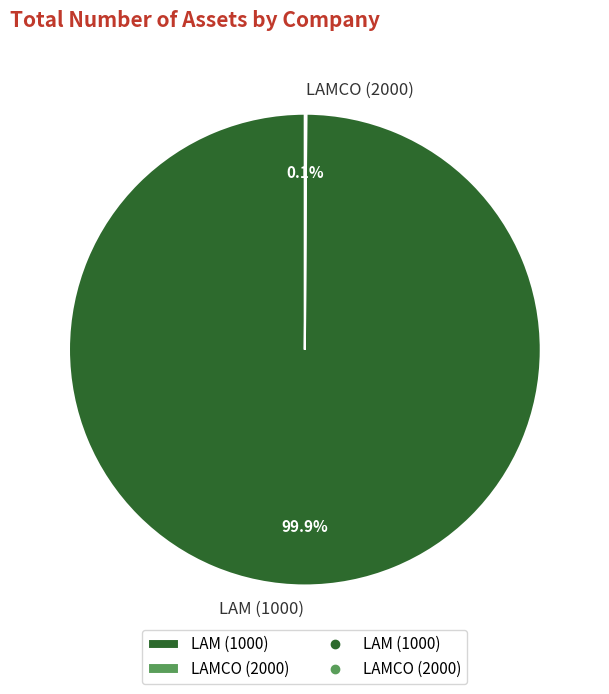

Which slice is the largest?

LAM (1000)